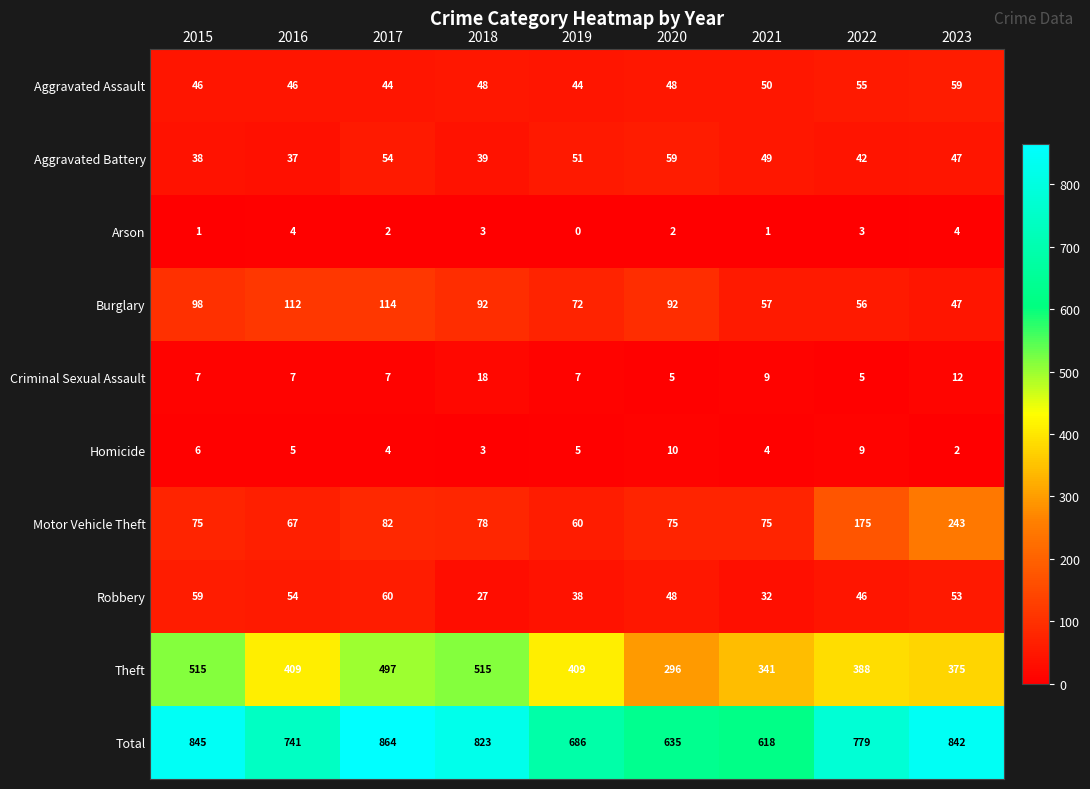

Where is Homicide nearest to the value 6?

2015